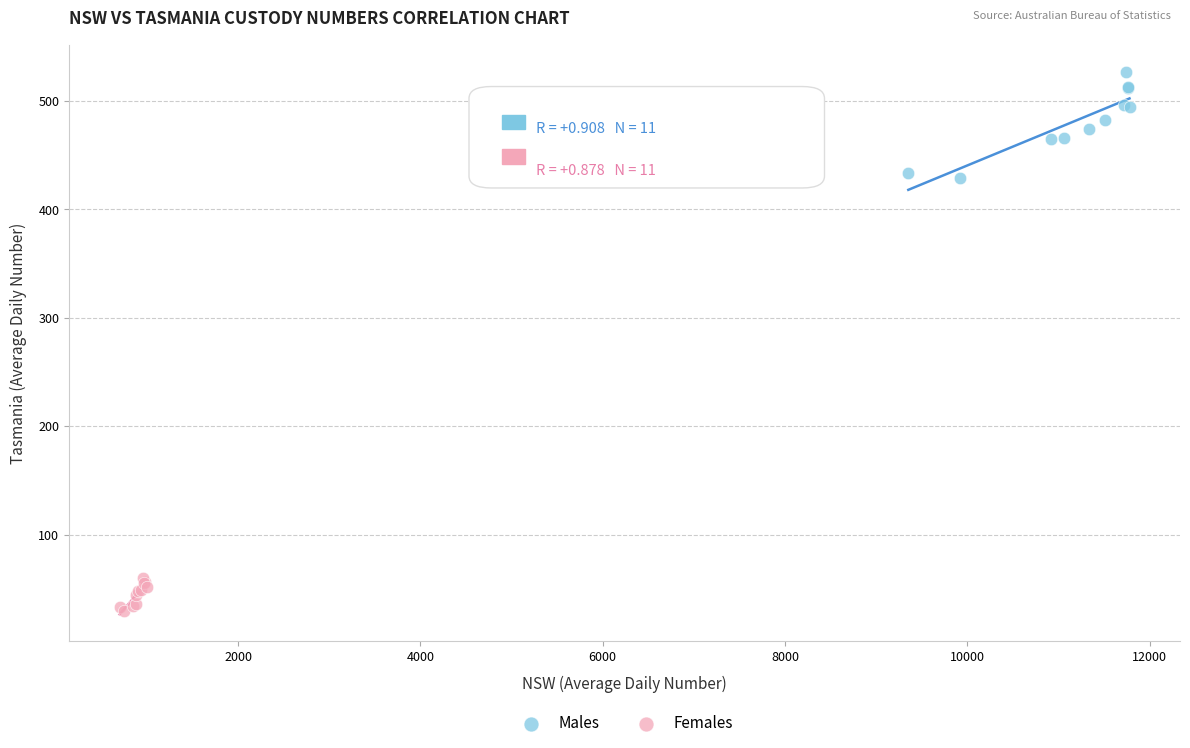

Which series reaches the maximum Y coordinate?

Males